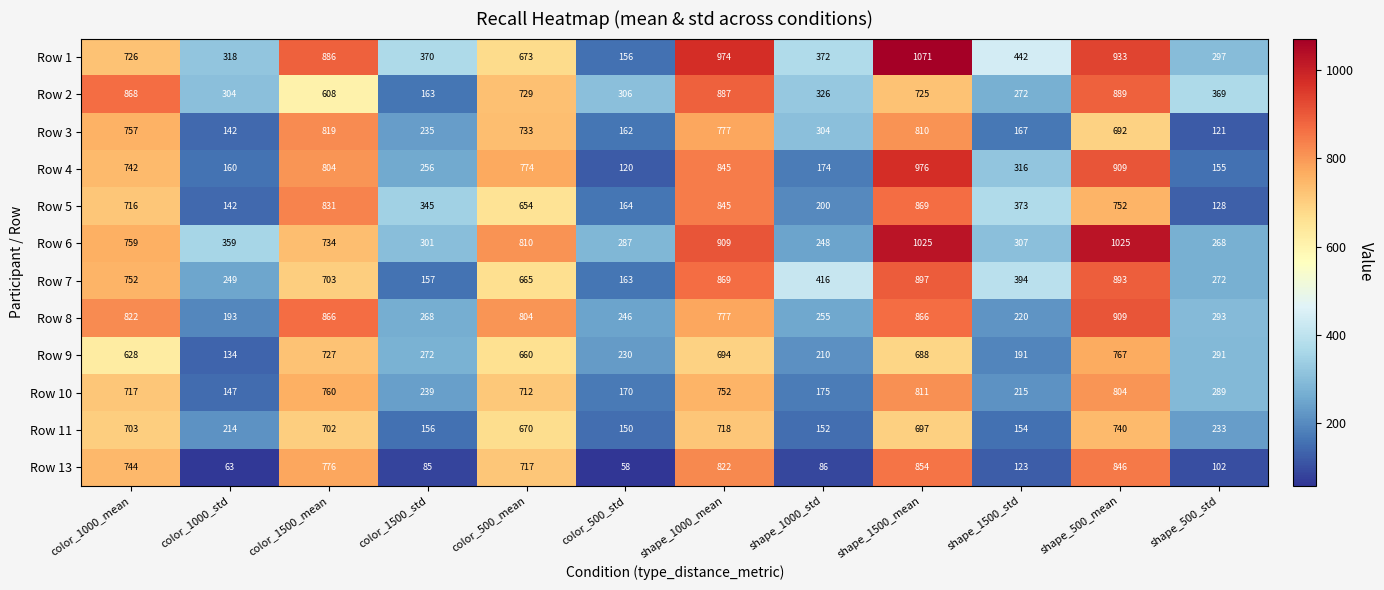

The value of Row 3 at color_500_std is 51. True or false?

False